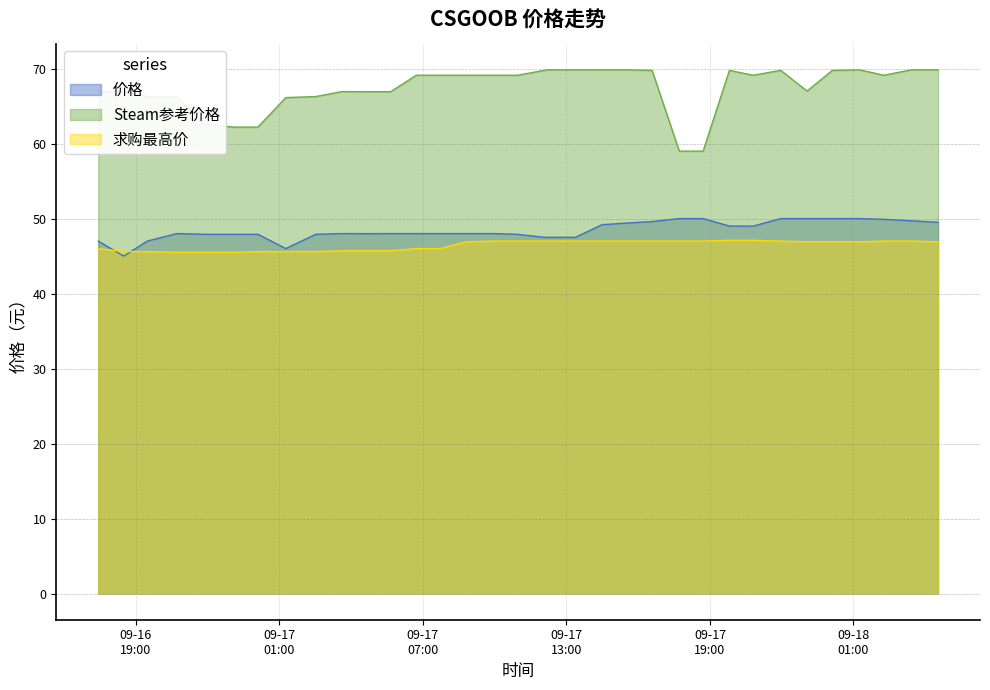

Which category has the lowest value across all series?

2023-09-16 18:29:30